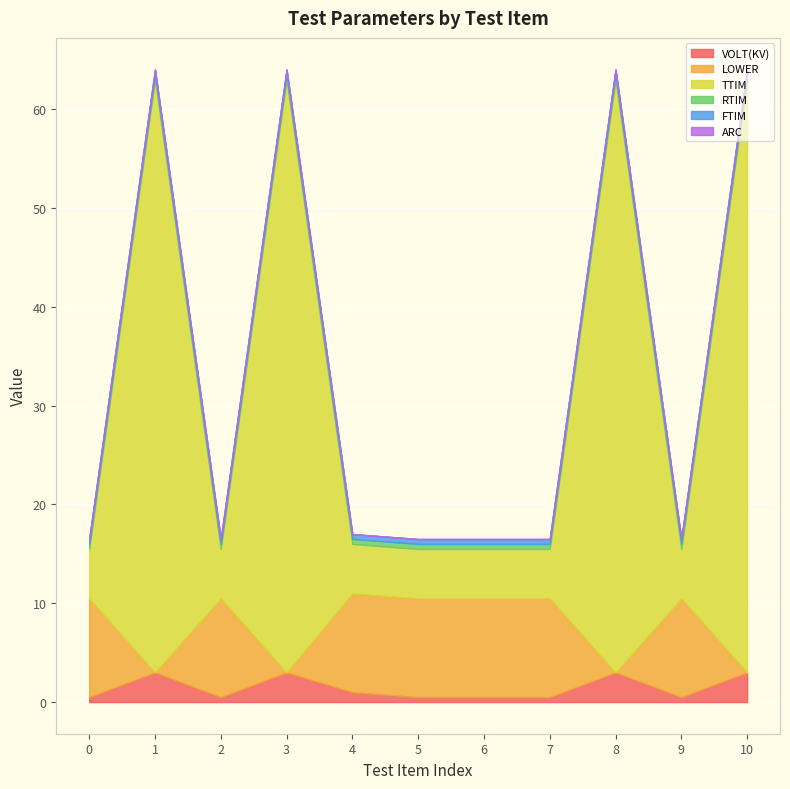

What is the lowest value of the FTIM series?

0.5